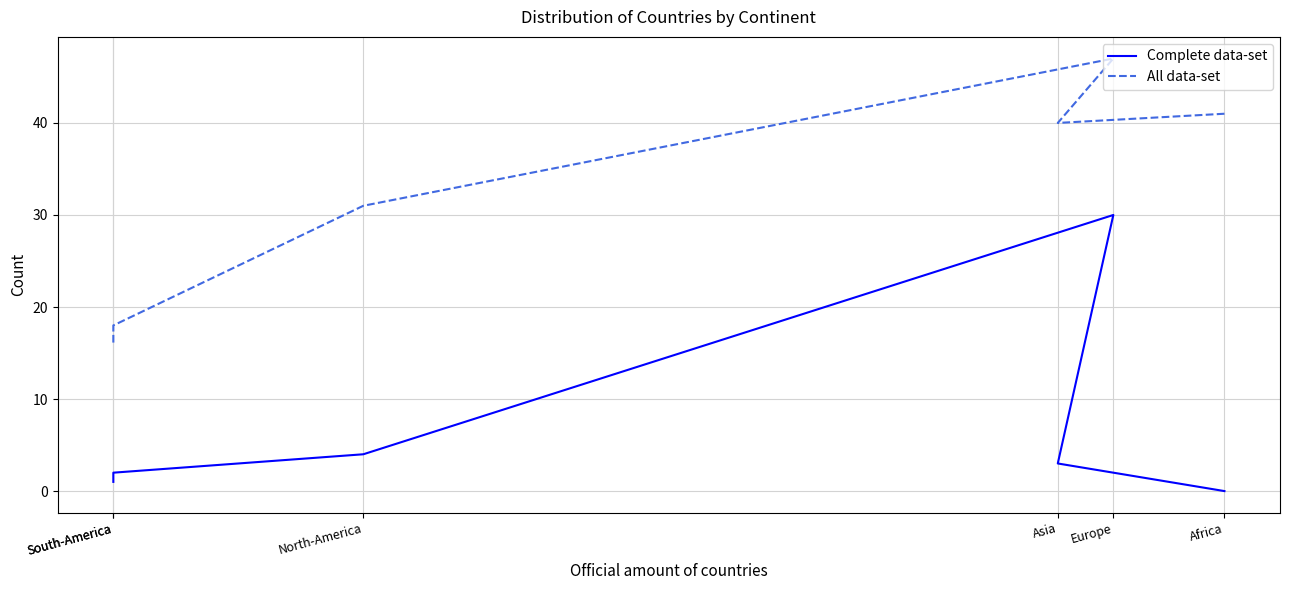

Reading left to right, what are all the values shown in this chart?

Complete data-set: 0	3	30	4	2	1
All data-set: 41	40	47	31	18	16